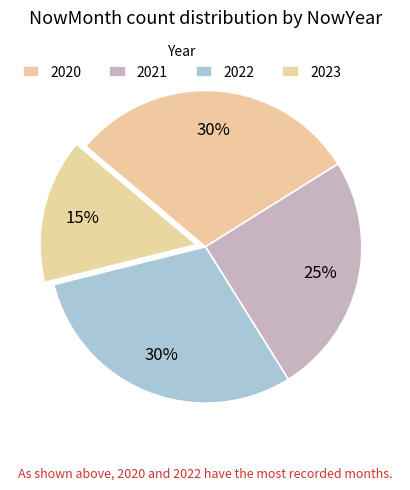

To the nearest percent, what is the average slice percentage?

25%